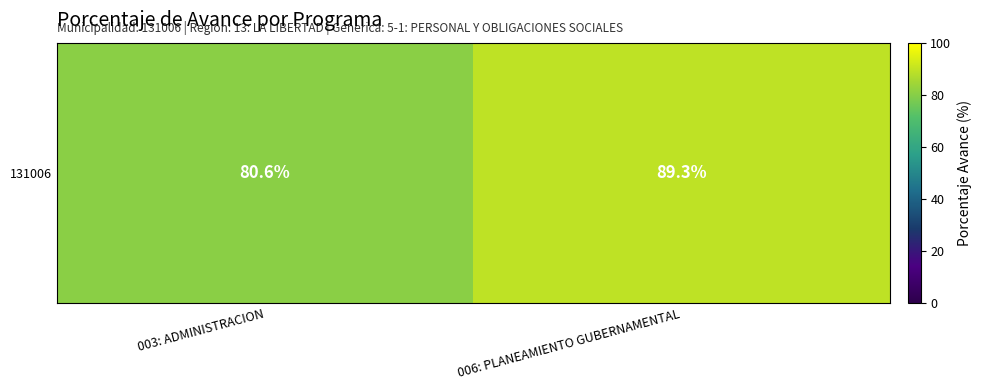

What is the sum of the values at 003: ADMINISTRACION and 006: PLANEAMIENTO GUBERNAMENTAL?

169.9